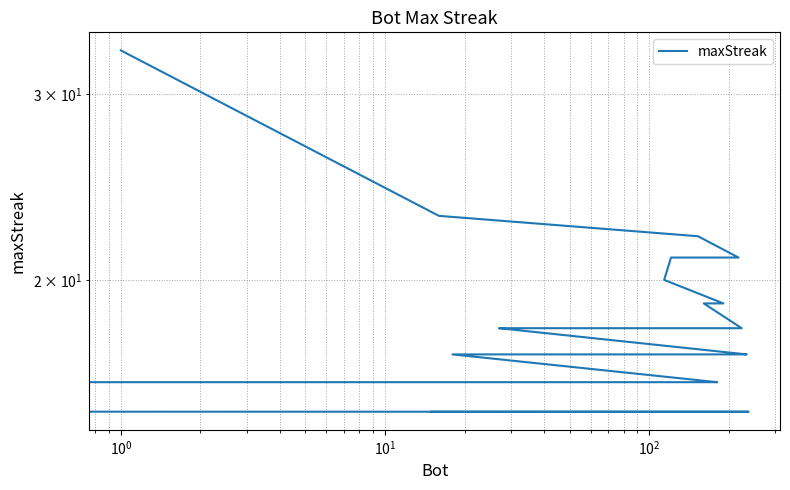

True or false: the data has more than 0 interior local peaks.

False